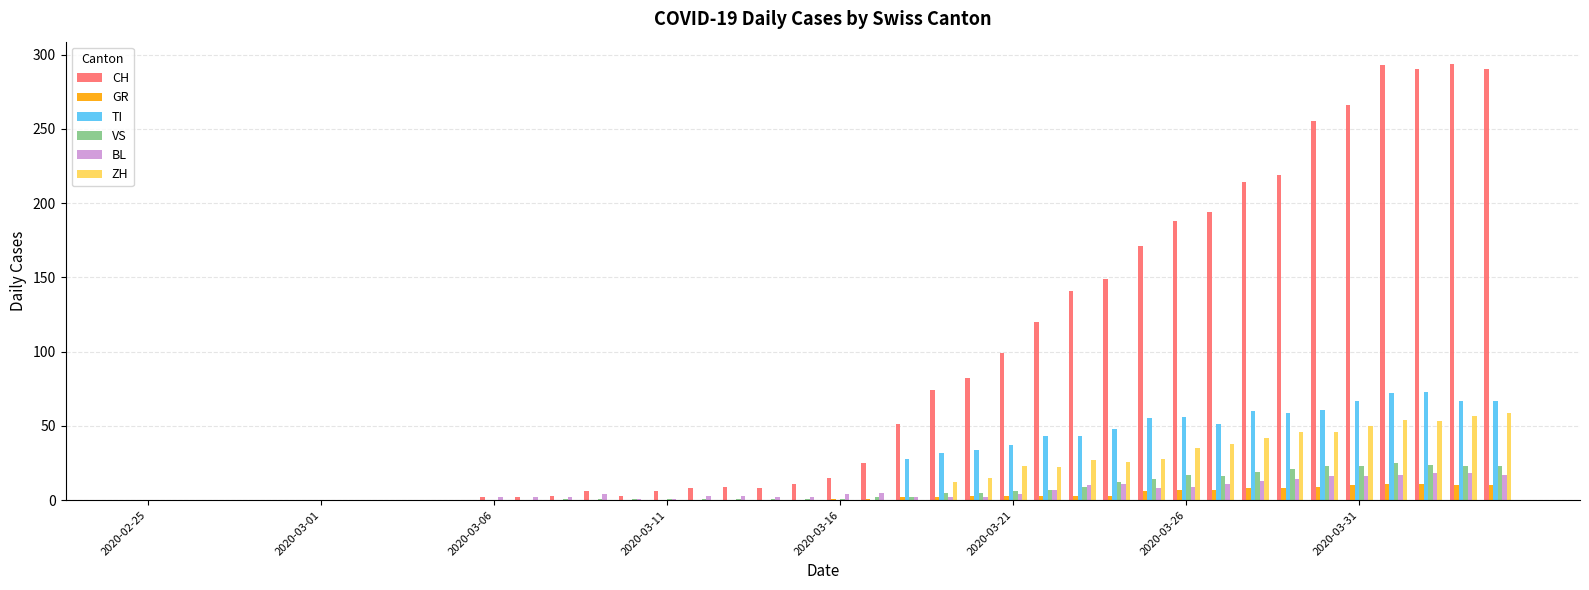

Count the number of categories in the chart.

40